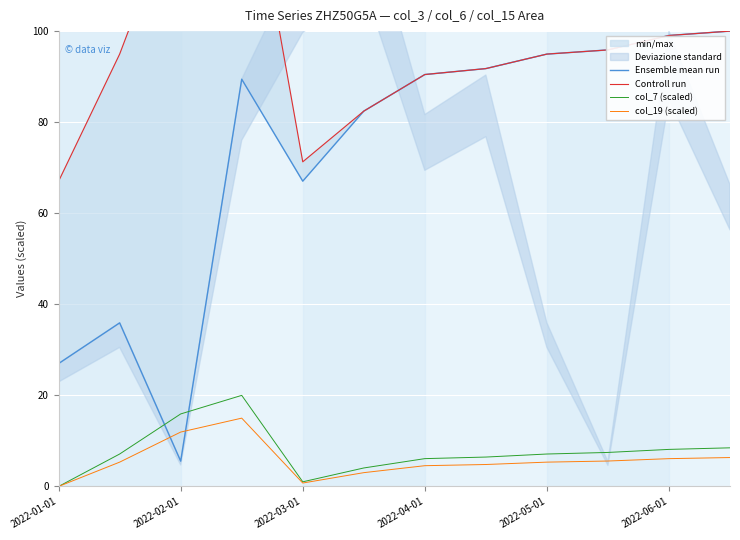

The value of col_7 (scaled) at 2022-06-01 is 11.8. True or false?

False